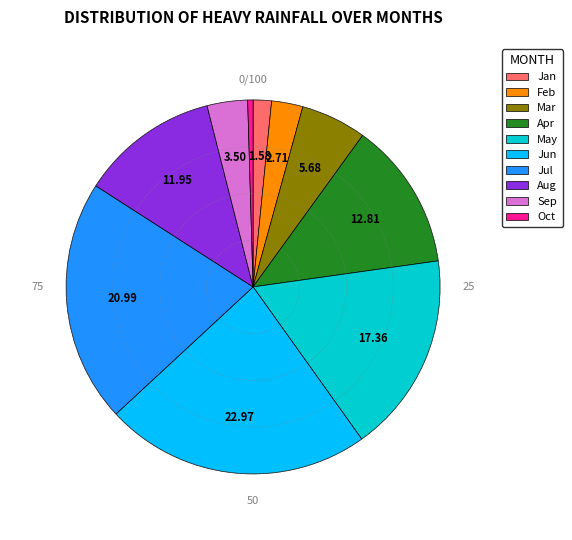

Does any single category account for the majority?

No